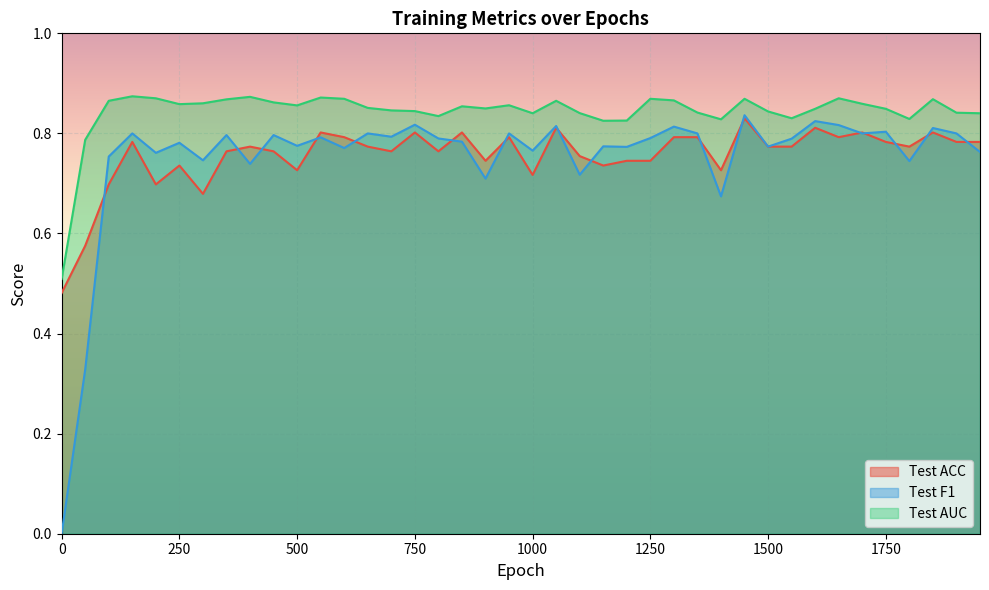

True or false: Test ACC has a value of 1.3 at 1750.

False